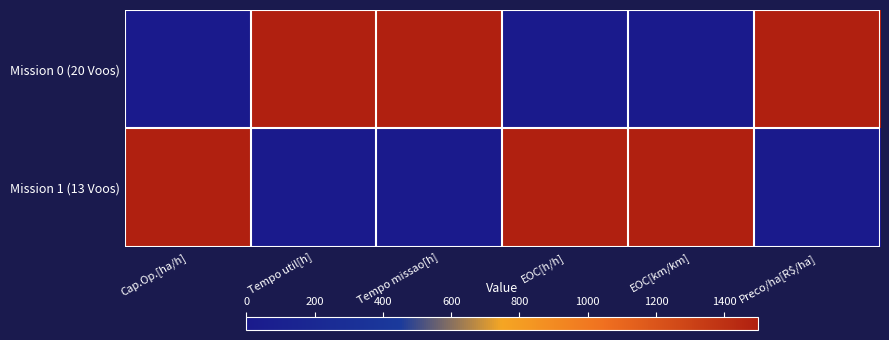

Which series changed the most between Cap.Op.[ha/h] and Tempo missao[h]?

Mission 0 (20 Voos)